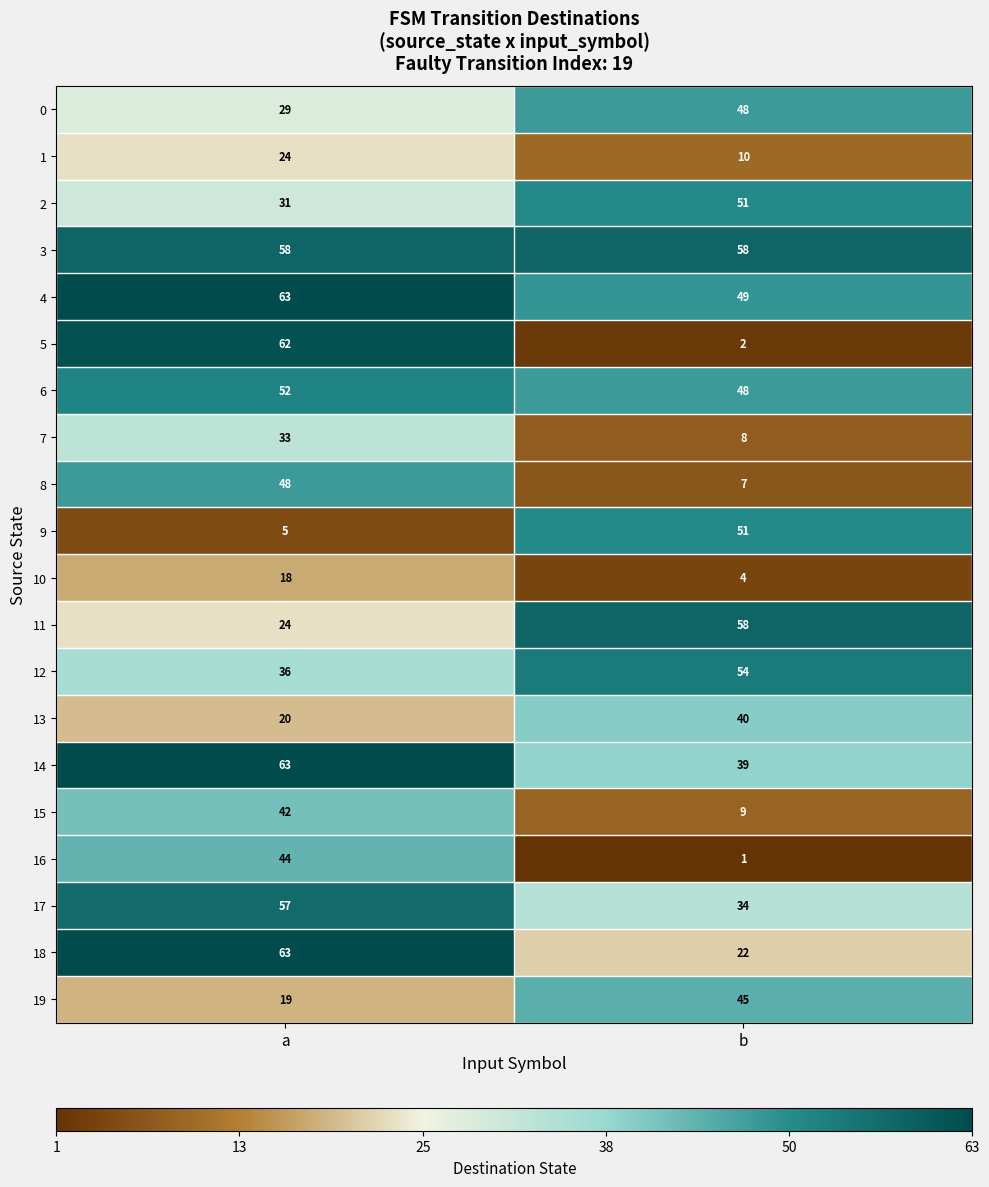

Which series has the widest spread of values?

5